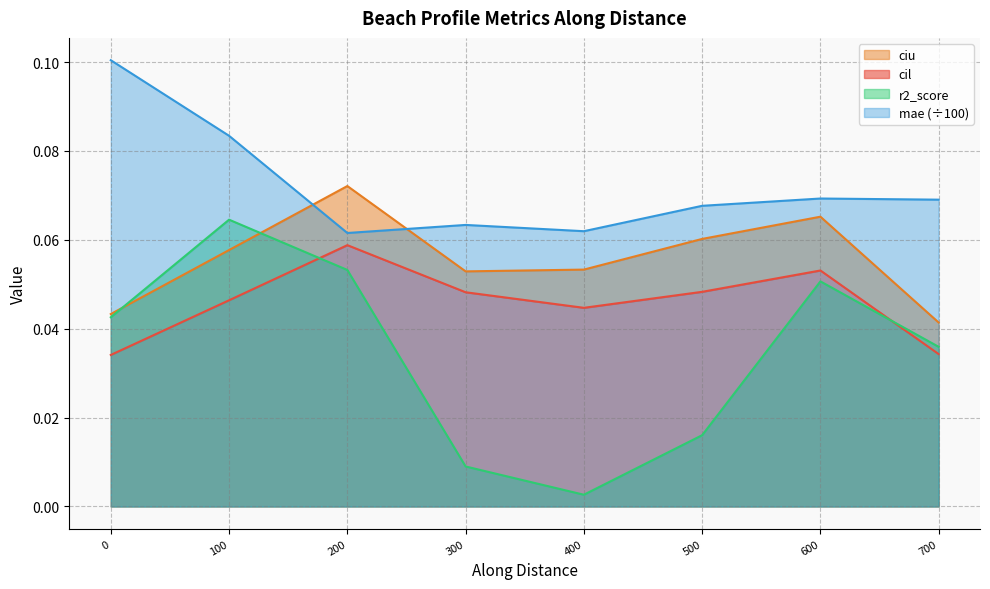

Does the chart display data point markers on the line(s)?

No